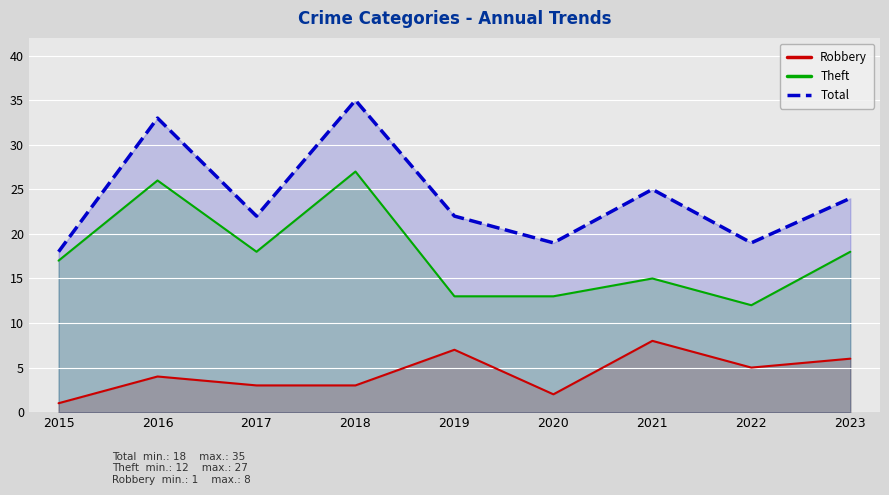

At which label does Robbery first exceed 4?

2019